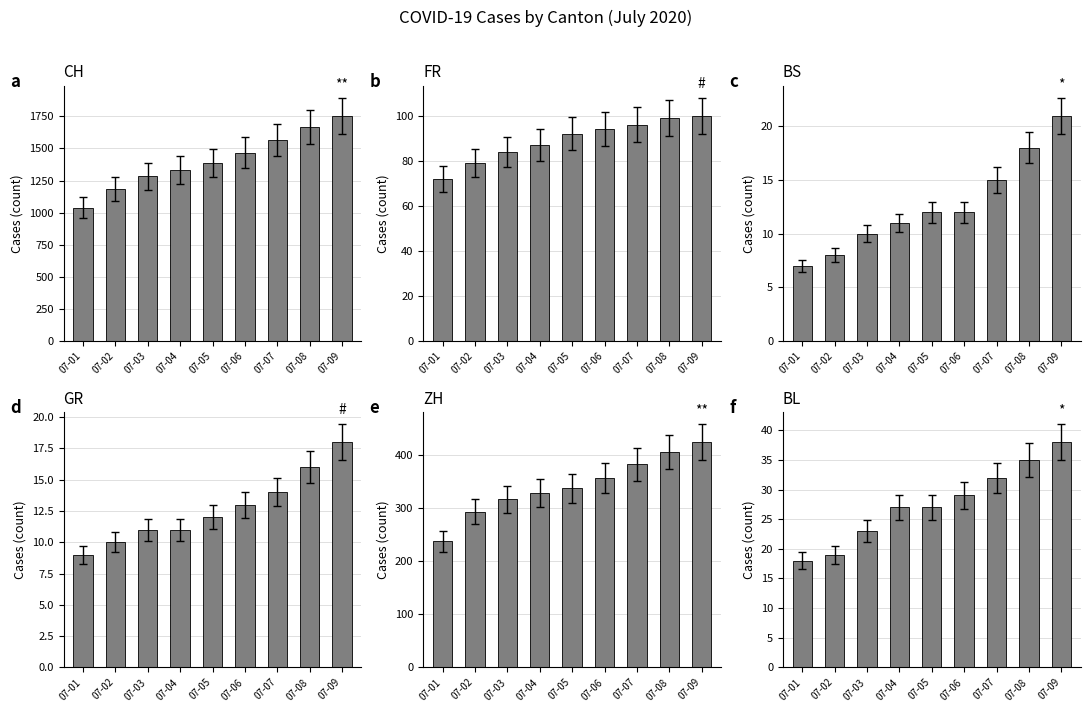

Are the bars grouped side by side (vs. stacked)?

Yes